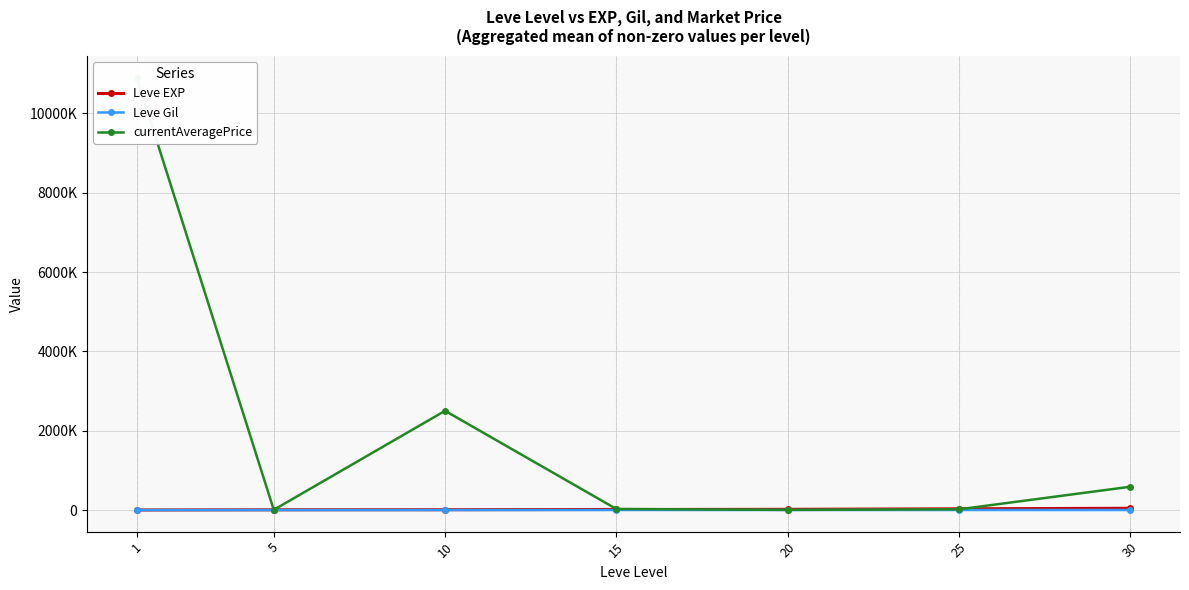

What is the spread (max minus min) of values at 20?

17272.5